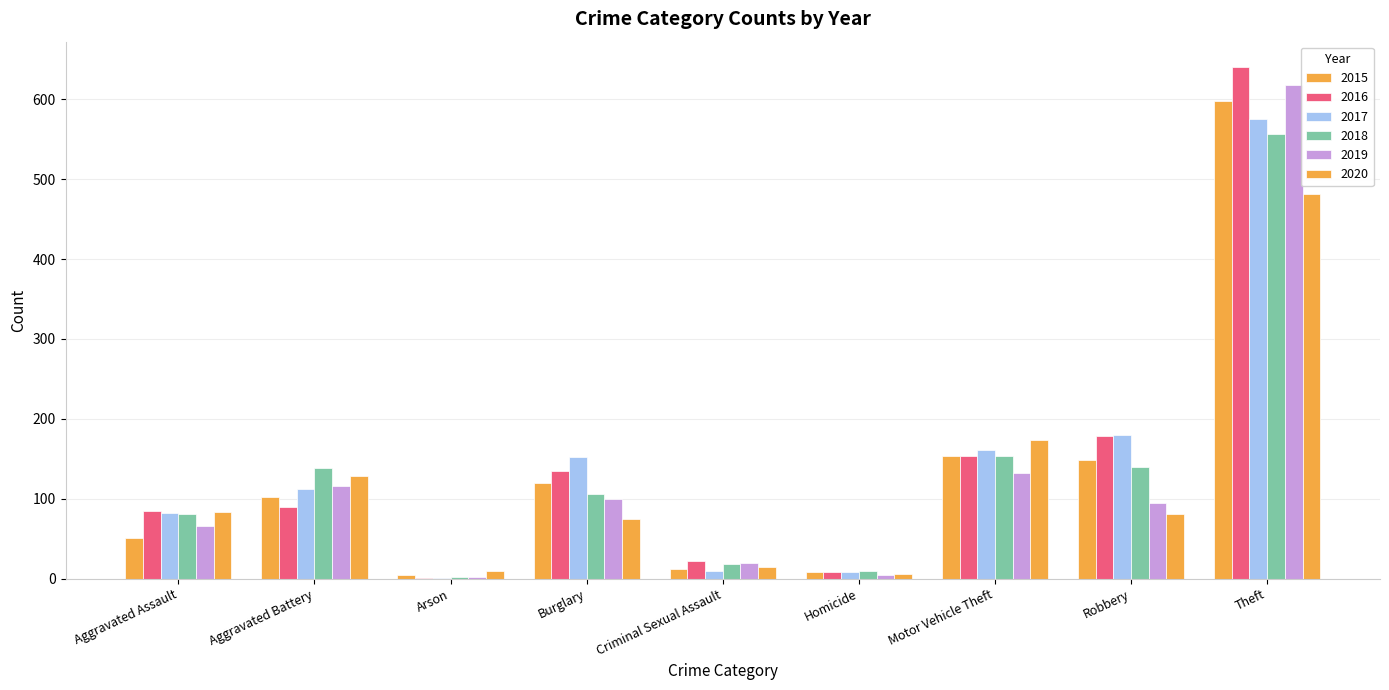

Count the number of categories in the chart.

9